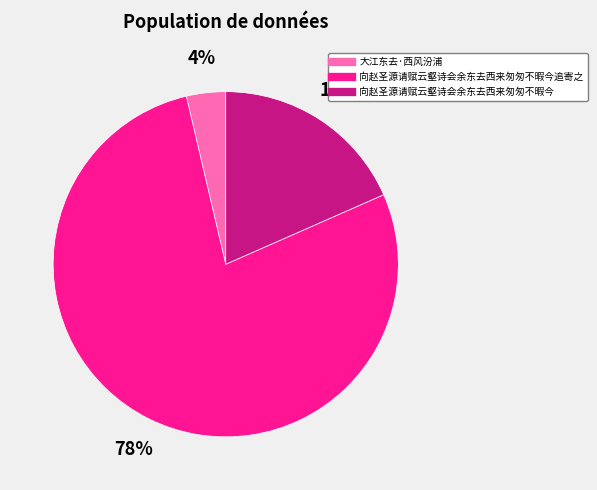

To the nearest percent, what is the difference between the largest and smallest slice percentages?

74%